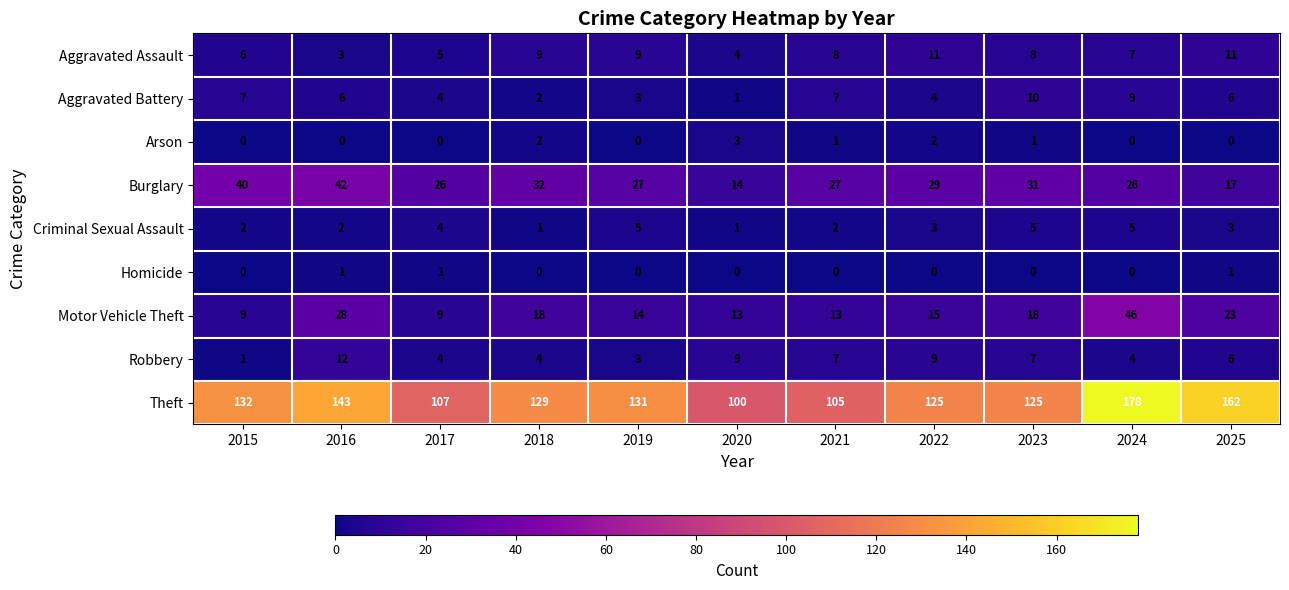

Read the Burglary value at 2024, to the nearest 5.

25